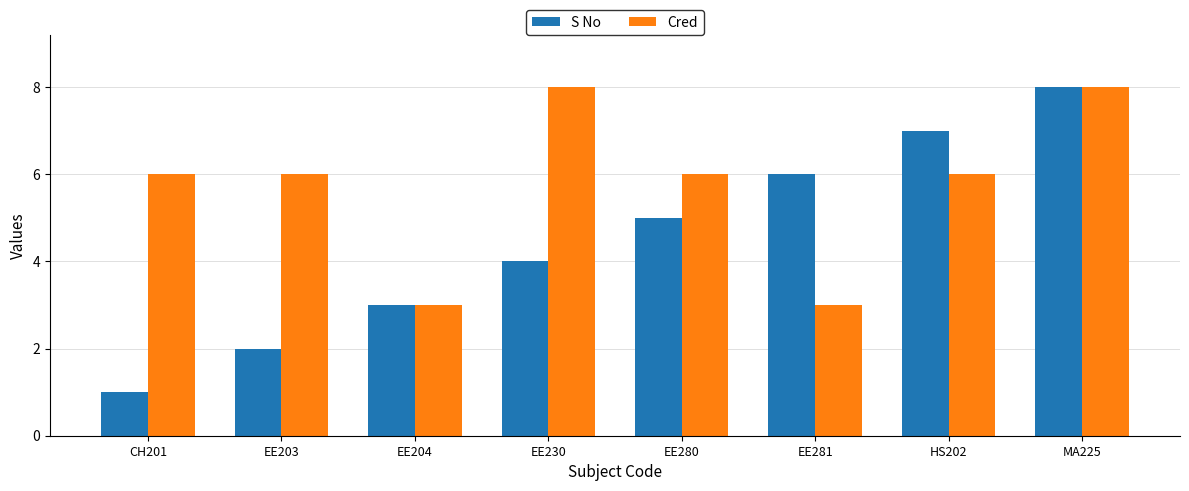

What is the difference between the Cred values at EE230 and EE204?

5